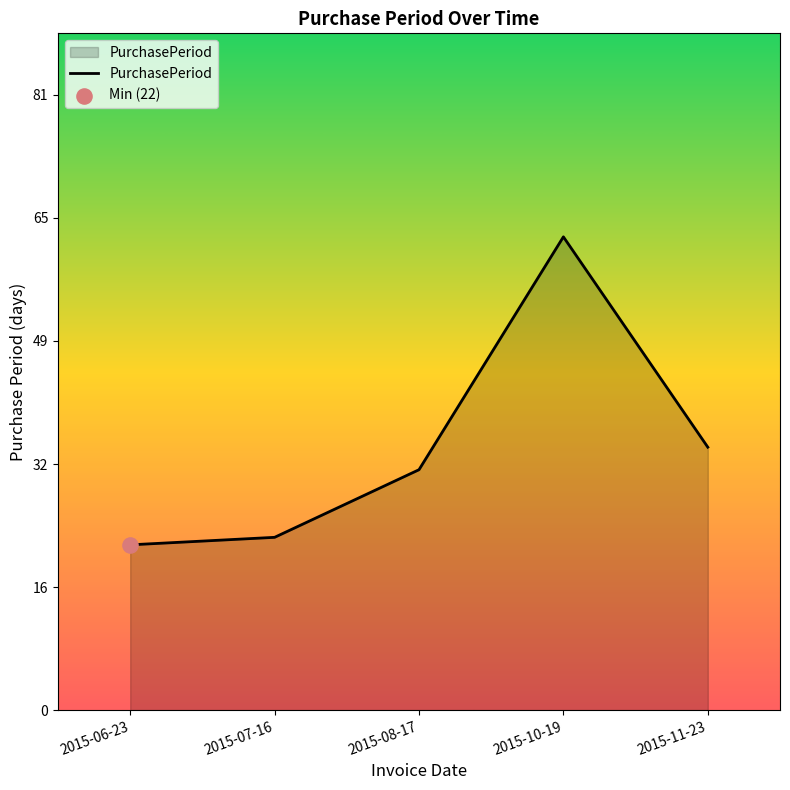

What is the ratio of the value at 2015-11-23 to the value at 2015-06-23?

1.6